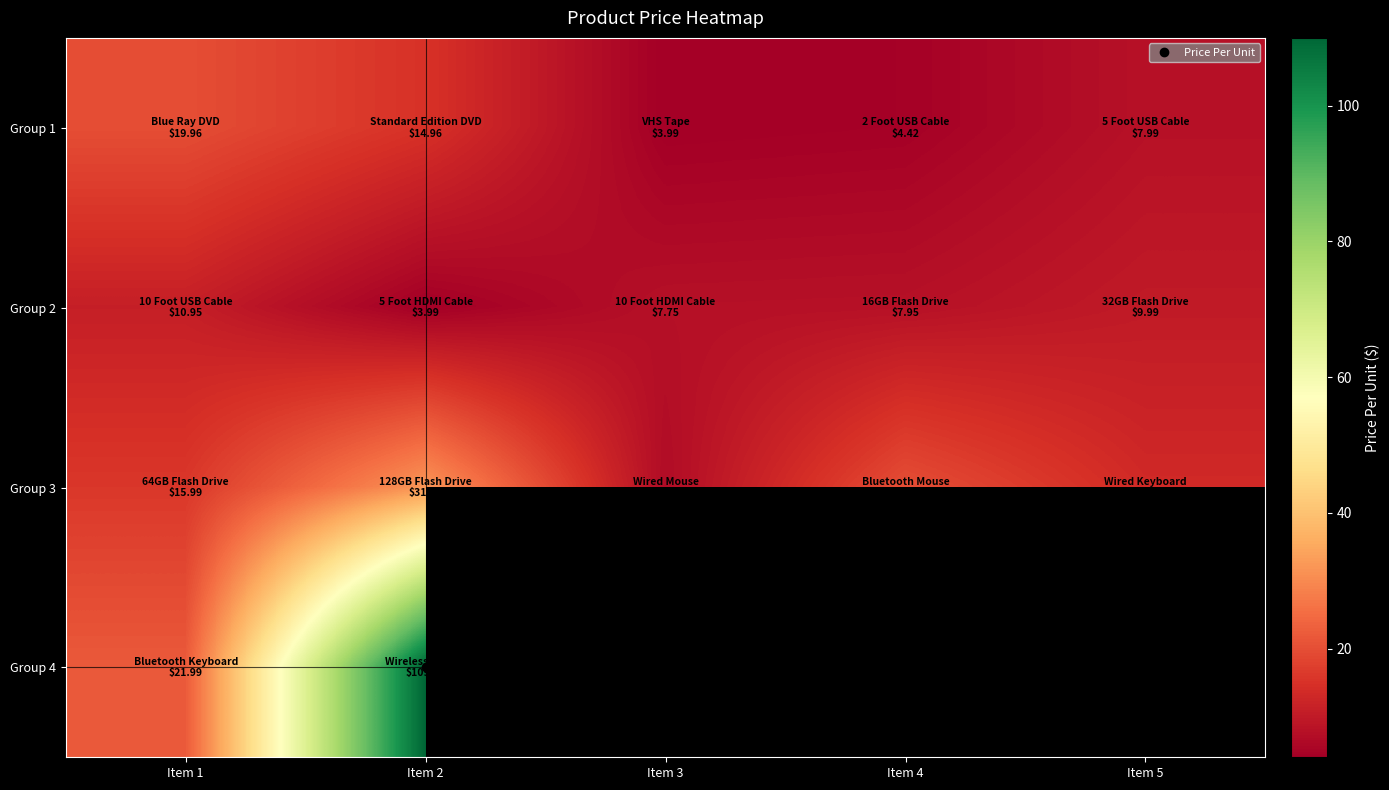

What is the maximum value for Group 2?

10.9